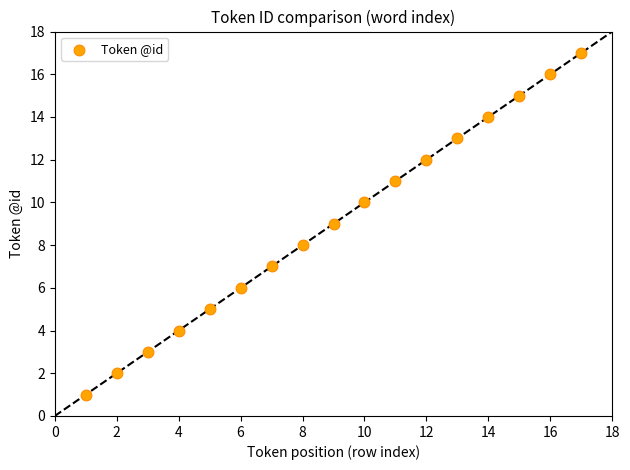

What is the range of X values (max minus min)?

16